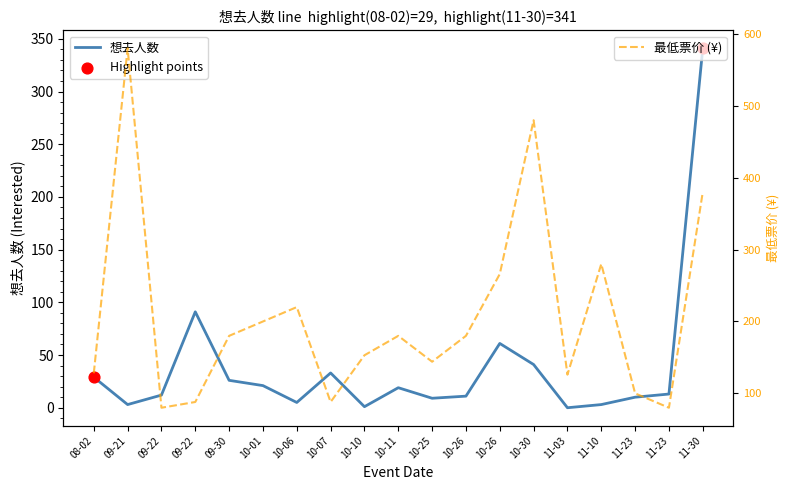

Which has a higher value, 10-07 or 10-06?

10-07